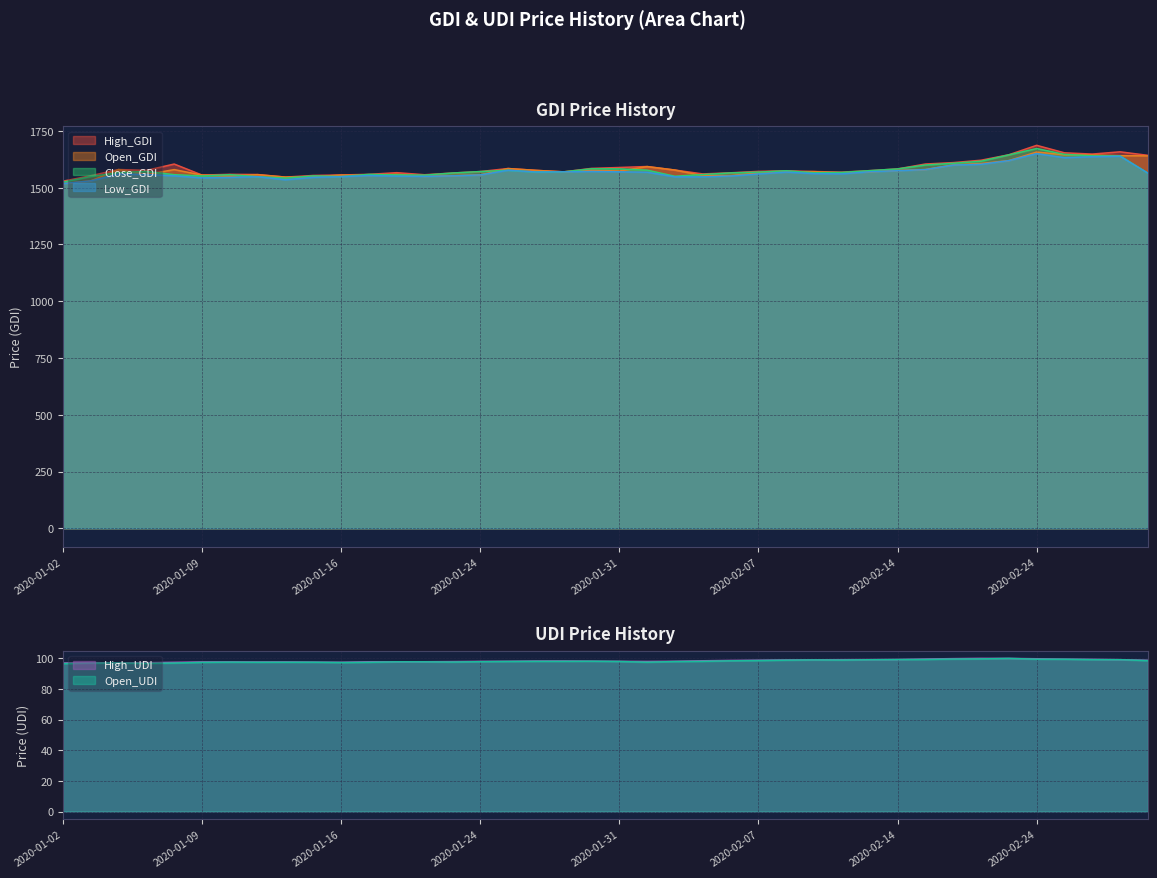

What is the label of the 16th point from the right?

2020-02-06